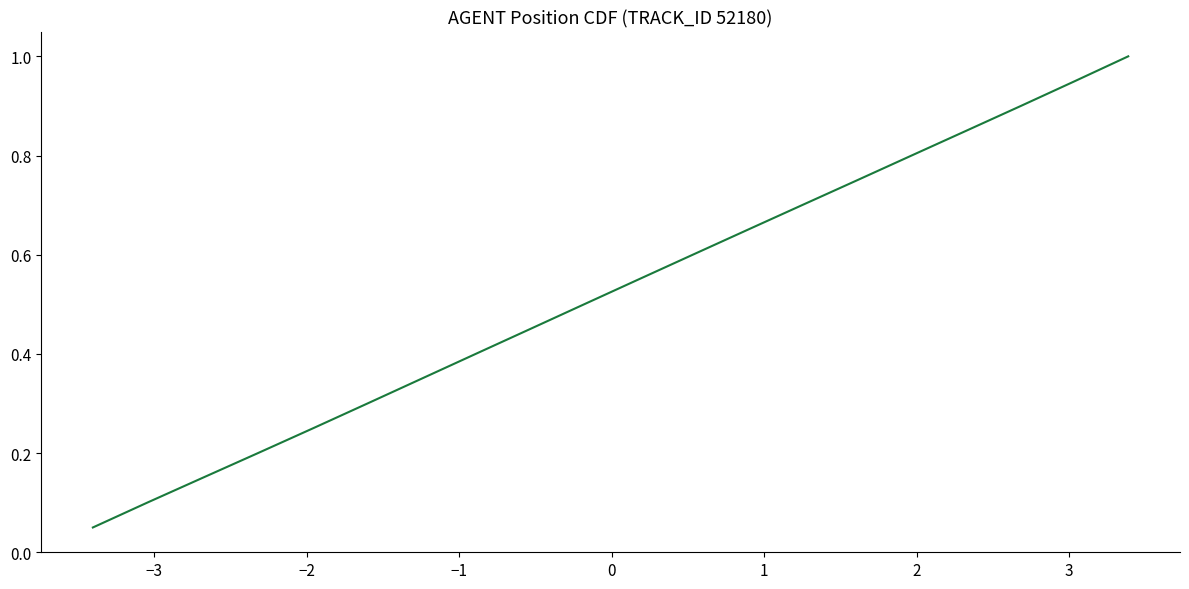

What is the greatest value displayed?

1.0